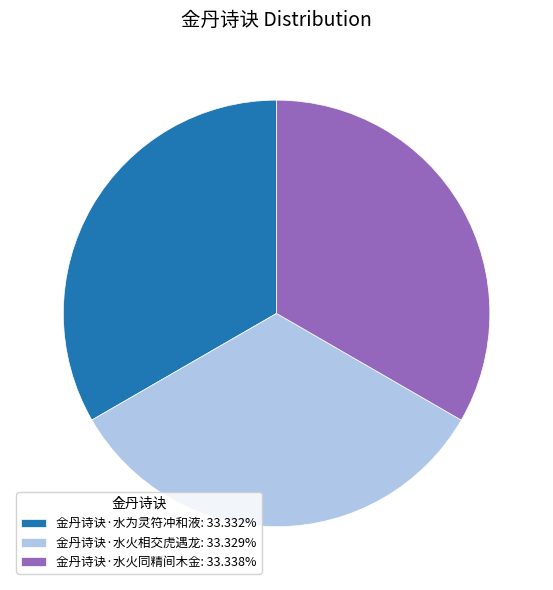

Do 金丹诗诀·水为灵符冲和液: 33.332% and 金丹诗诀·水火同精间木金: 33.338% together represent more than half of the pie?

Yes